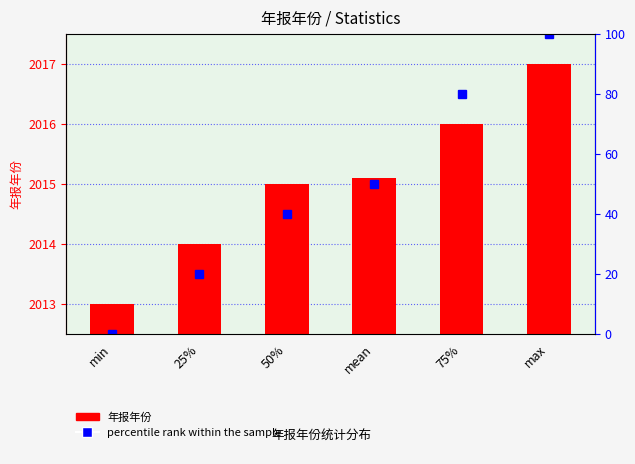

What is the difference between the maximum and minimum values in the 年报年份 series?

4.0